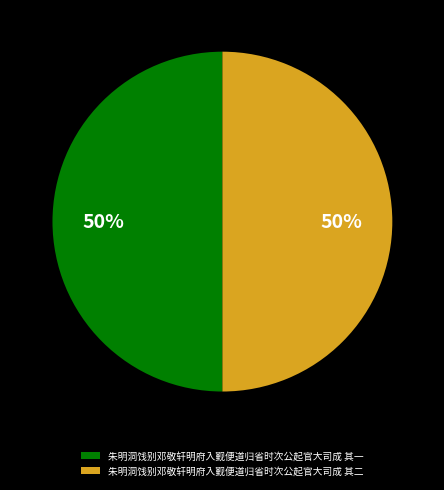

Is the sum of 朱明洞饯别邓敬轩明府入觐便道归省时次公起官大司成 其一 and 朱明洞饯别邓敬轩明府入觐便道归省时次公起官大司成 其二 greater than half?

Yes